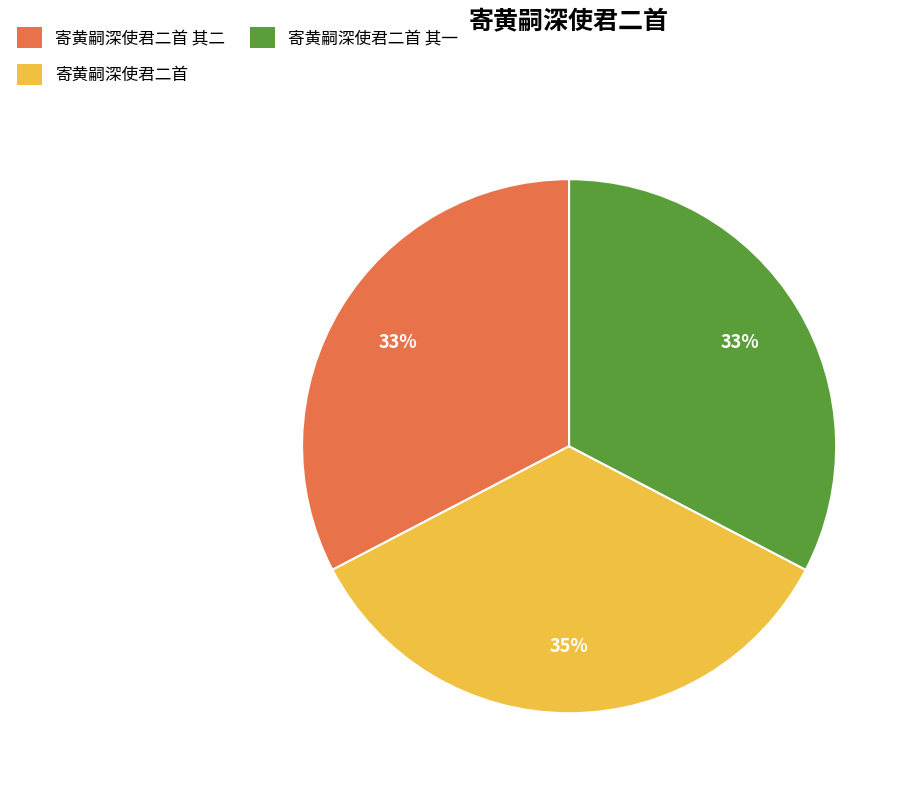

Is there a majority slice in this chart?

No